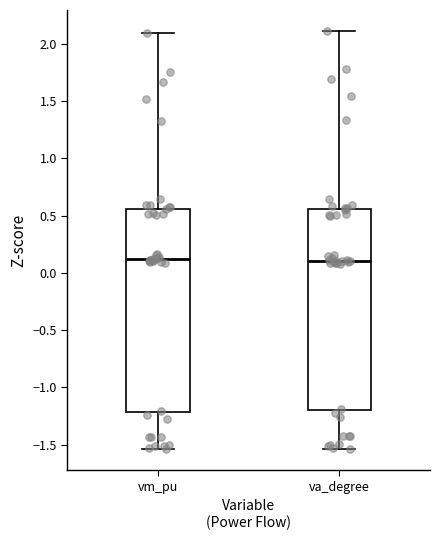

Where is the upper edge of the box for va_degree on the y-axis? The values are not printed on the chart, so give them approximately, as read against the axis.

0.55